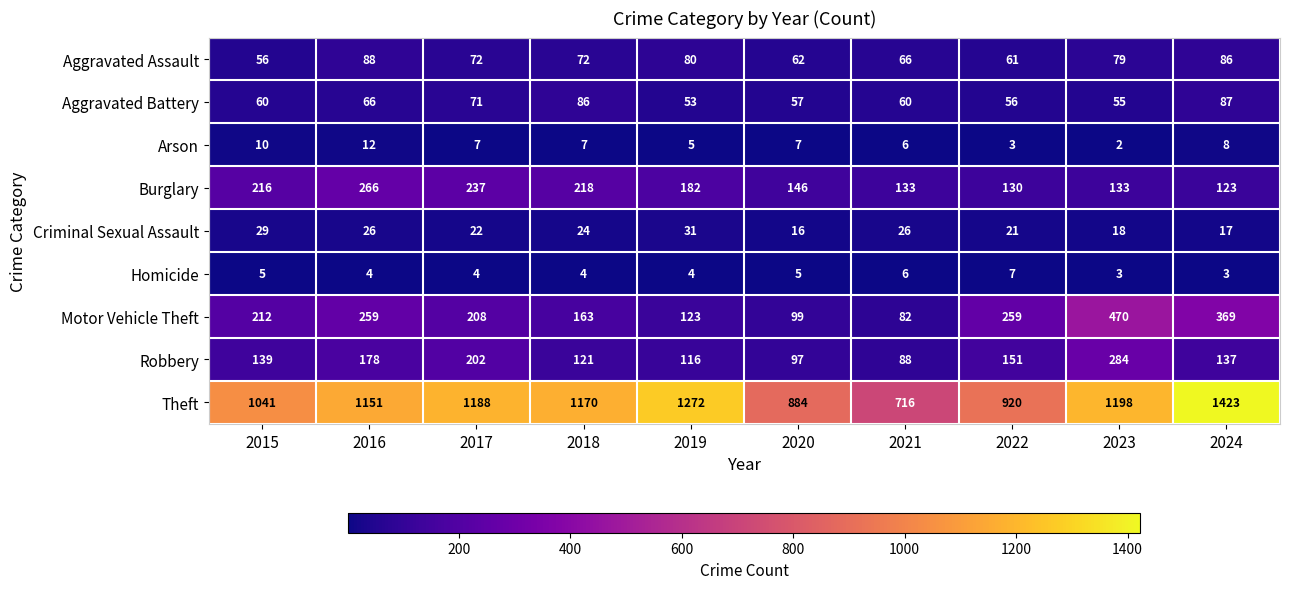

What is the lowest value of the Robbery series?

88